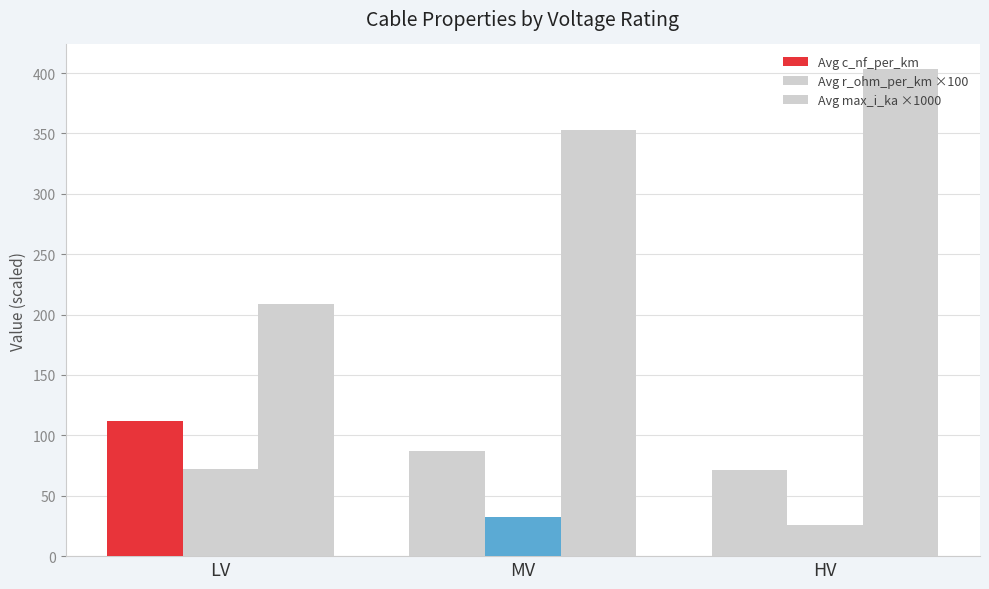

How many values in the Avg c_nf_per_km series are below 87?

1